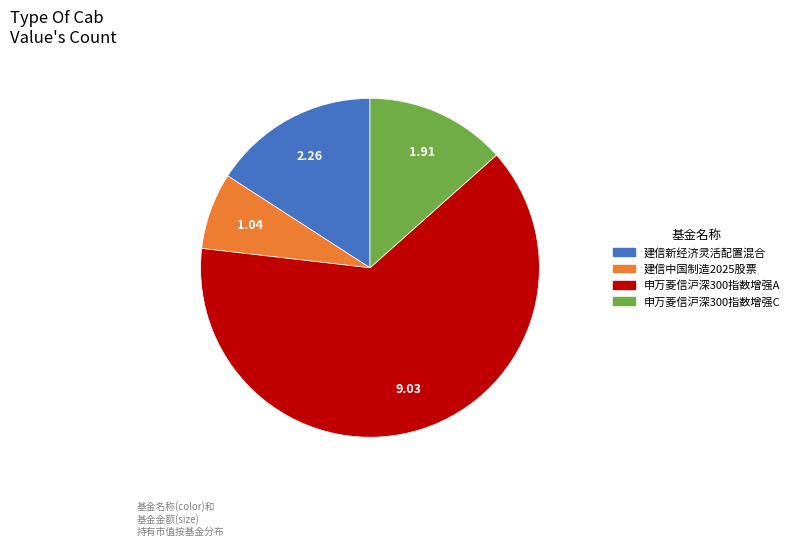

Rank the categories by value from highest to lowest.

申万菱信沪深300指数增强A, 建信新经济灵活配置混合, 申万菱信沪深300指数增强C, 建信中国制造2025股票